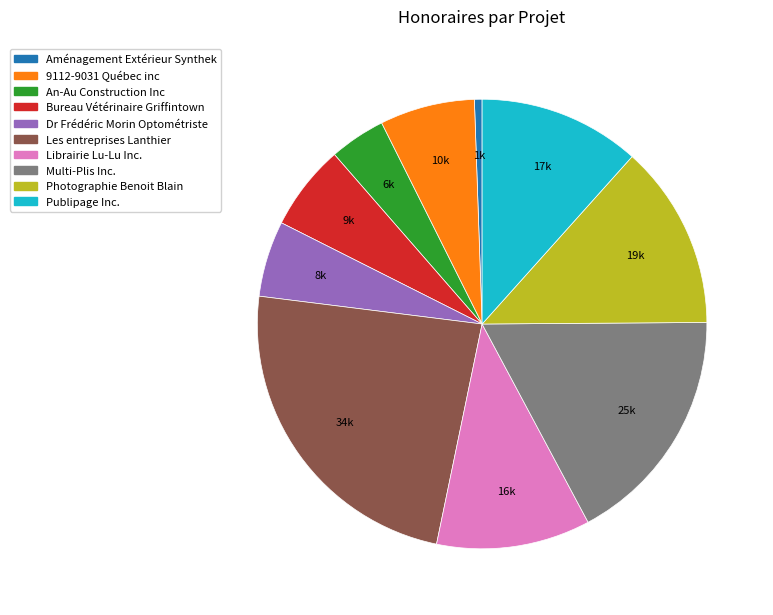

Do Multi-Plis Inc. and Bureau Vétérinaire Griffintown together represent more than half of the pie?

No